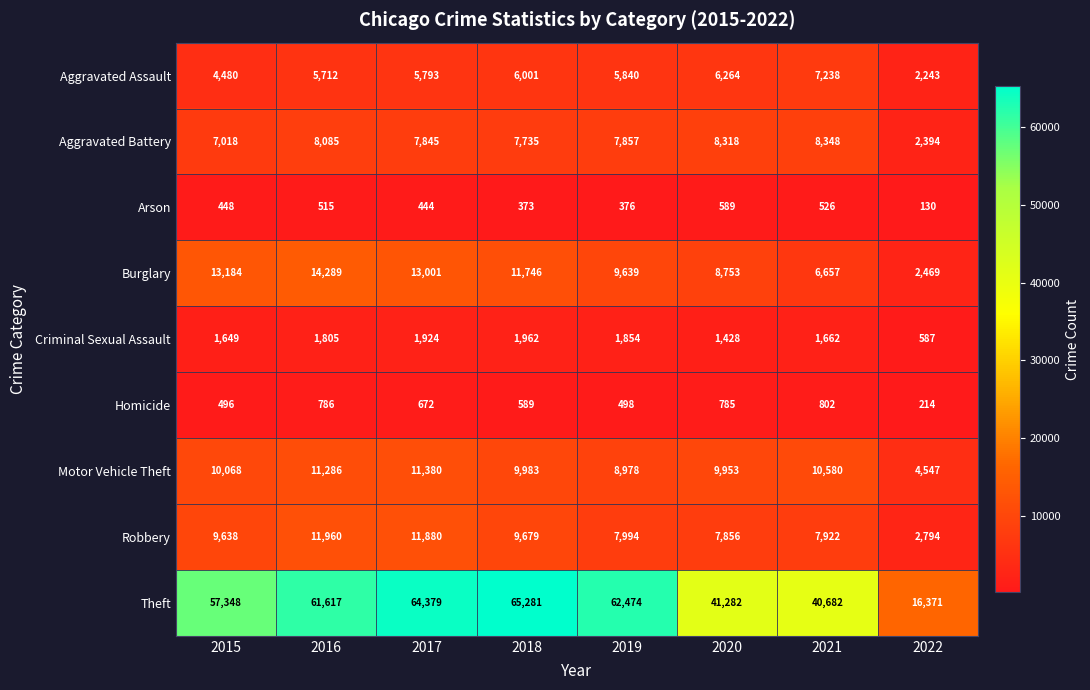

At which category is the sum across all series the highest?

2017